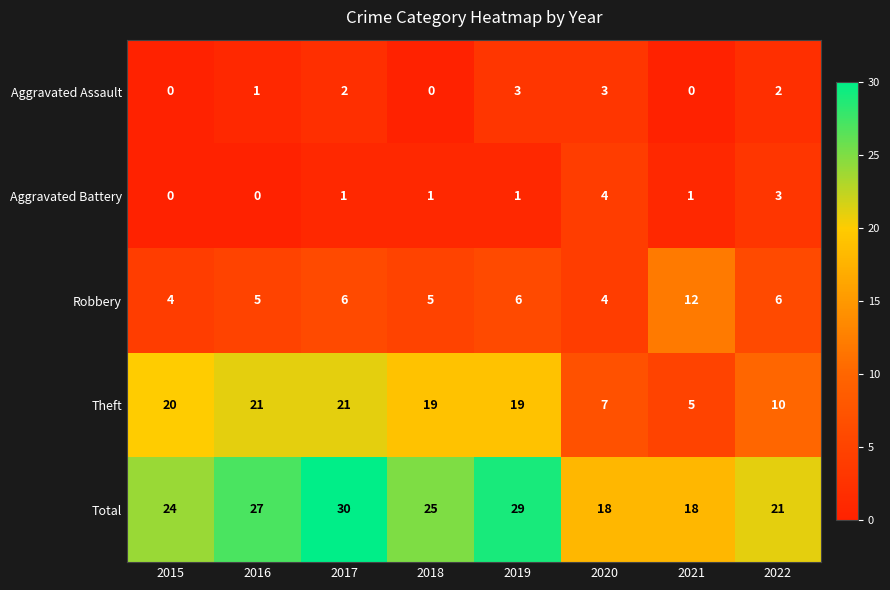

Read the Theft value at 2016.

21